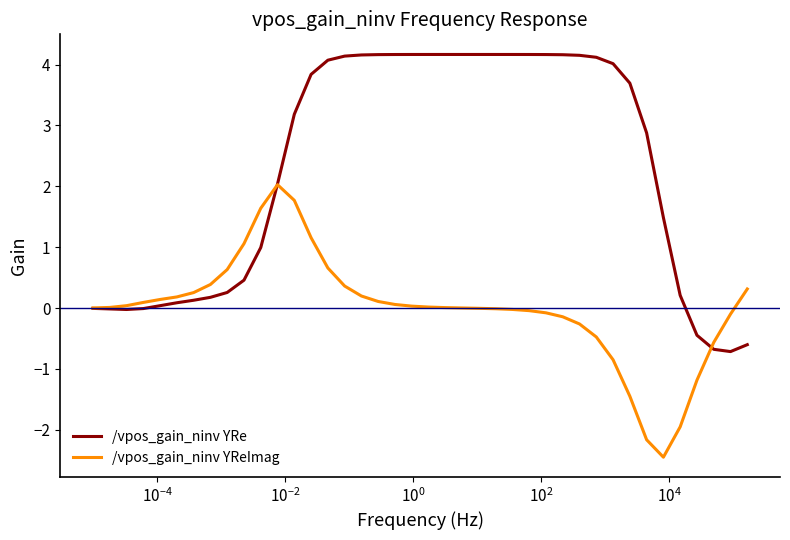

Which series has the largest total across all categories?

/vpos_gain_ninv YRe